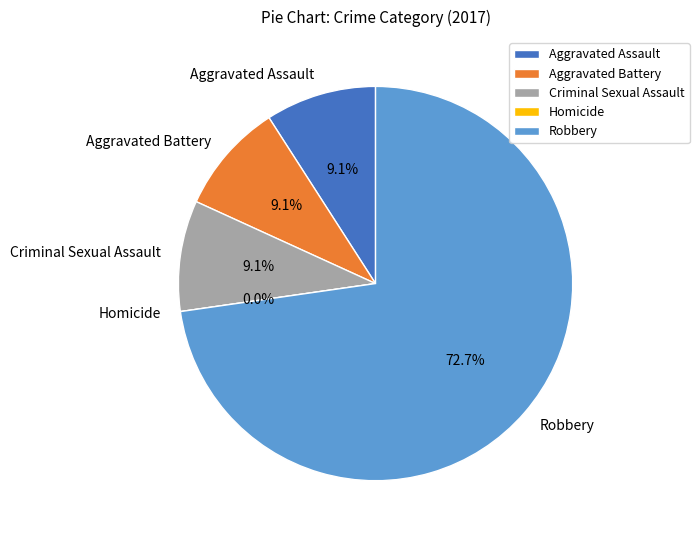

Does any single category account for the majority?

Yes